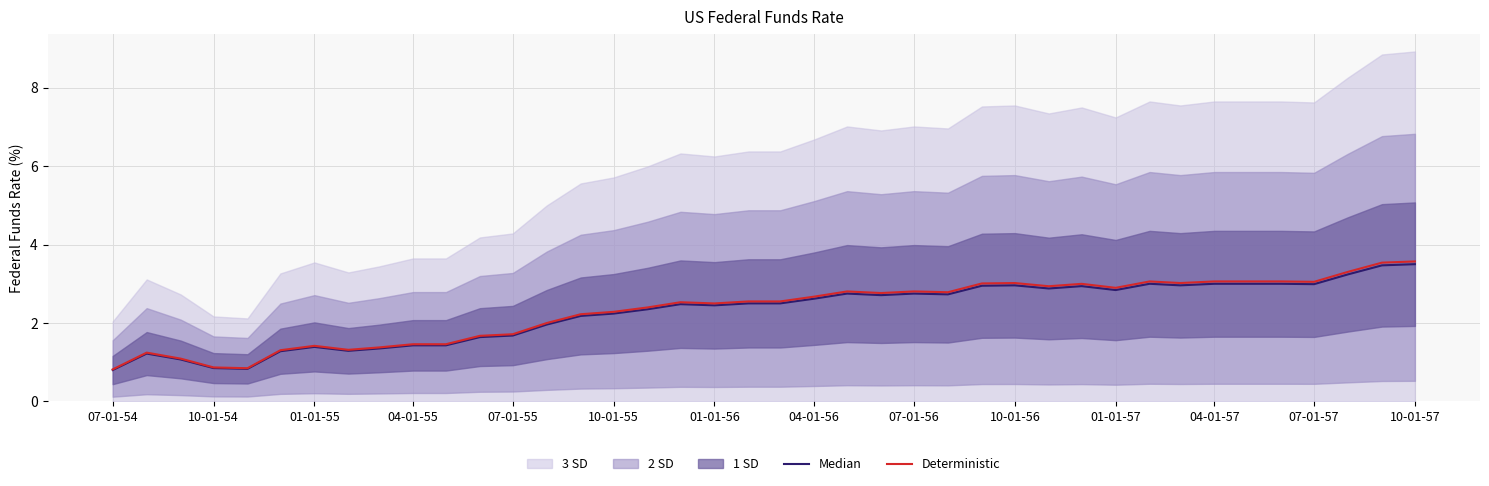

What is the highest value of the Median series?

3.5